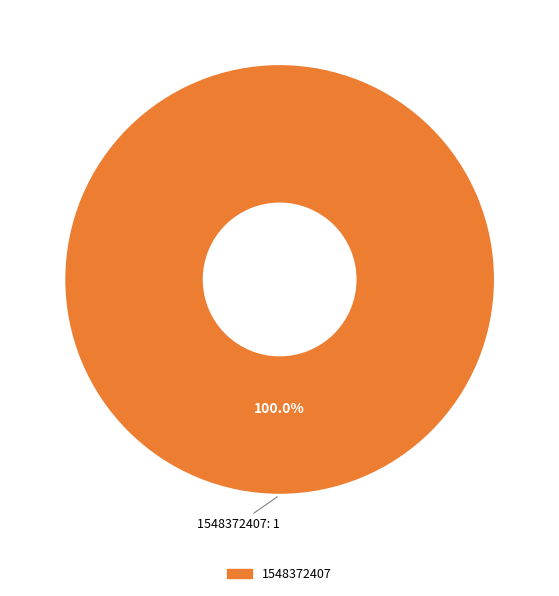

Is there a majority slice in this chart?

Yes